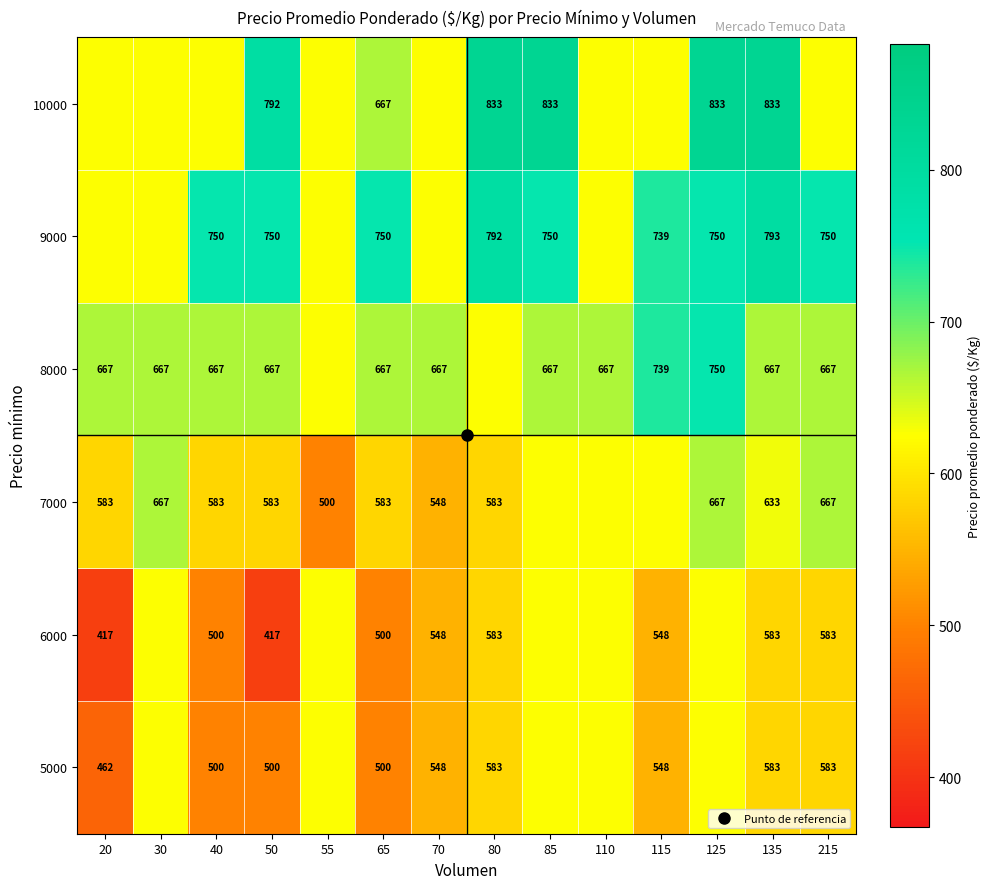

How many data points in 9000 are above 750?

2